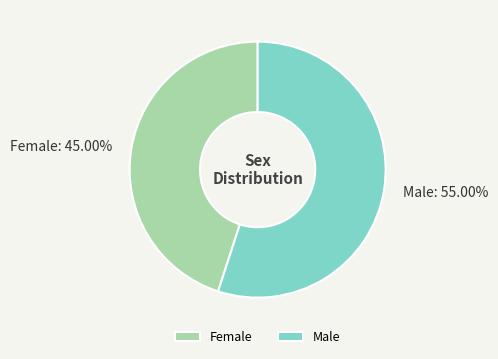

Rank the categories by value from lowest to highest.

Female, Male